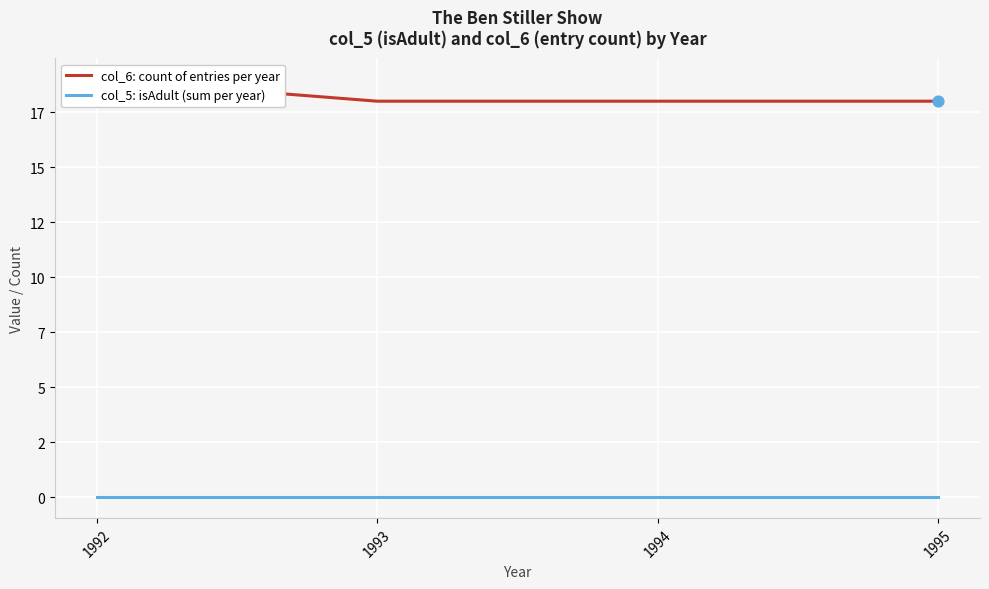

Which series contains the highest Y value?

col_6: count of entries per year